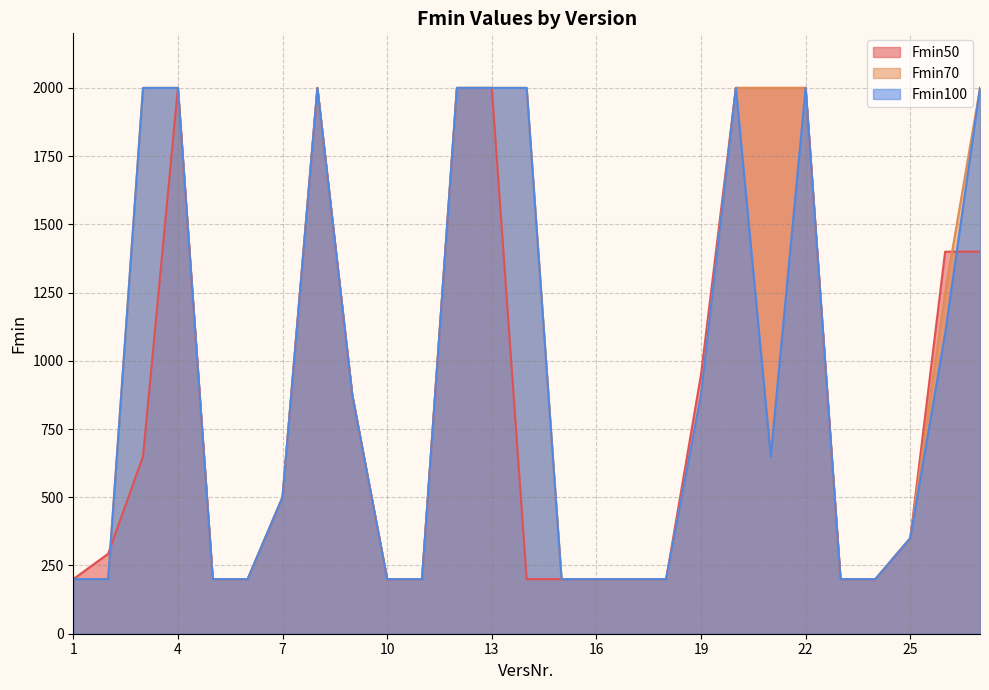

What is the value of the Fmin100 point at the 5th from the left?

200